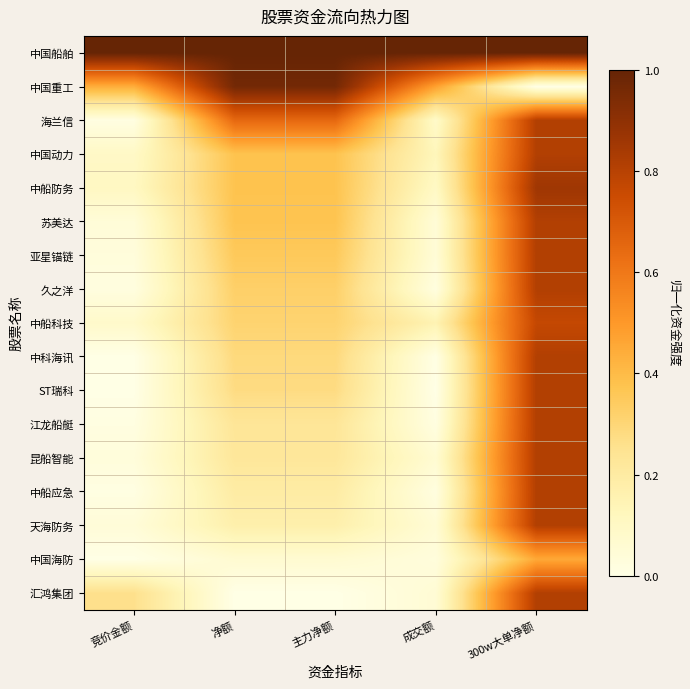

Rank the series by their maximum value, from lowest to highest.

中国海防, 中船科技, 海兰信, 中国动力, 苏美达, 亚星锚链, 久之洋, 中科海讯, ST瑞科, 江龙船艇, 昆船智能, 中船应急, 天海防务, 汇鸿集团, 中船防务, 中国重工, 中国船舶